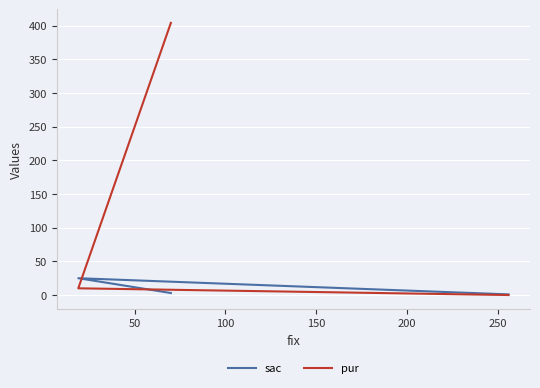

At how many categories does at least one series exceed 216?

1